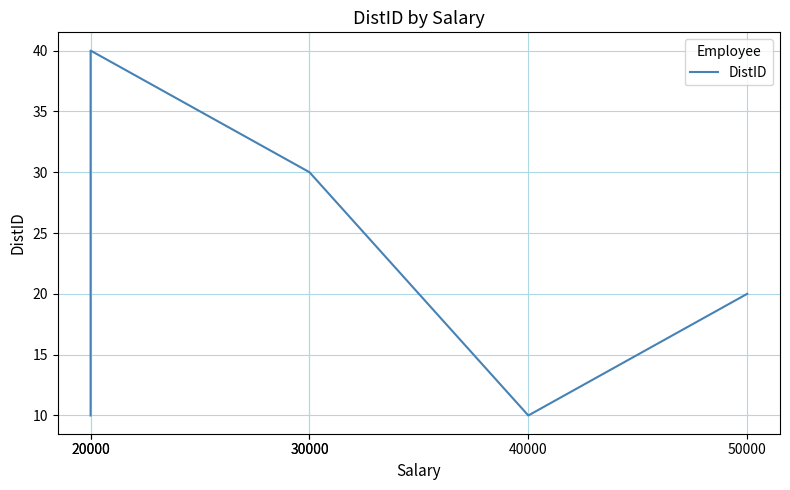

Does the chart have visible grid lines?

Yes